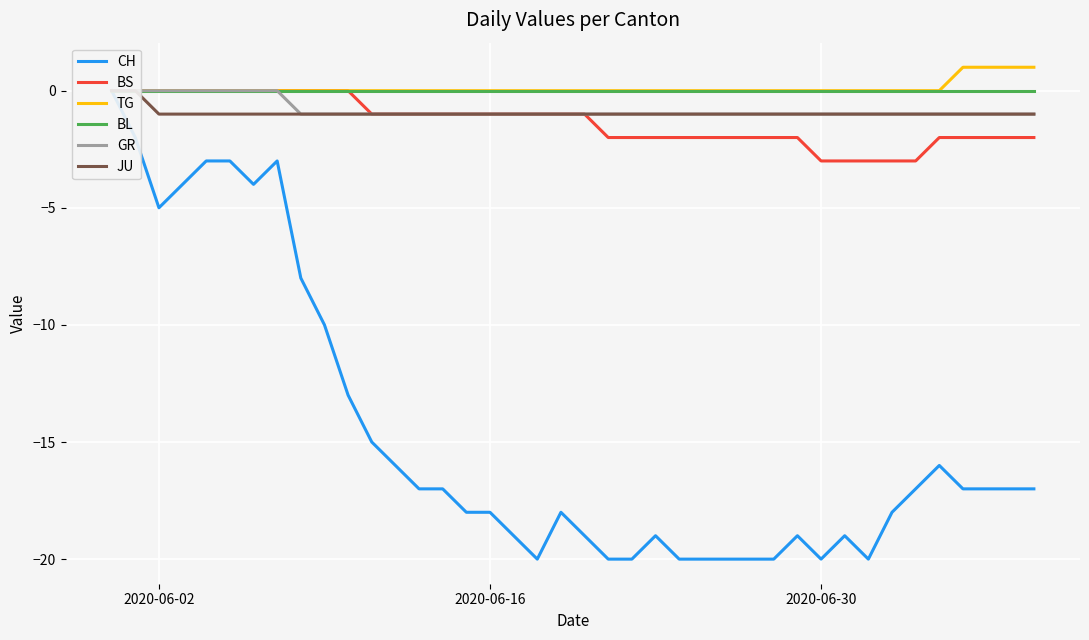

Reading left to right, transcribe all the data shown in this chart.

CH: 0	-2	-5	-4	-3	-3	-4	-3	-8	-10	-13	-15	-16	-17	-17	-18	-18	-19	-20	-18	-19	-20	-20	-19	-20	-20	-20	-20	-20	-19	-20	-19	-20	-18	-17	-16	-17	-17	-17	-17
BS: 0	0	0	0	0	0	0	0	0	0	0	-1	-1	-1	-1	-1	-1	-1	-1	-1	-1	-2	-2	-2	-2	-2	-2	-2	-2	-2	-3	-3	-3	-3	-3	-2	-2	-2	-2	-2
TG: 0	0	0	0	0	0	0	0	0	0	0	0	0	0	0	0	0	0	0	0	0	0	0	0	0	0	0	0	0	0	0	0	0	0	0	0	1	1	1	1
BL: 0	0	0	0	0	0	0	0	0	0	0	0	0	0	0	0	0	0	0	0	0	0	0	0	0	0	0	0	0	0	0	0	0	0	0	0	0	0	0	0
GR: 0	0	0	0	0	0	0	0	-1	-1	-1	-1	-1	-1	-1	-1	-1	-1	-1	-1	-1	-1	-1	-1	-1	-1	-1	-1	-1	-1	-1	-1	-1	-1	-1	-1	-1	-1	-1	-1
JU: 0	0	-1	-1	-1	-1	-1	-1	-1	-1	-1	-1	-1	-1	-1	-1	-1	-1	-1	-1	-1	-1	-1	-1	-1	-1	-1	-1	-1	-1	-1	-1	-1	-1	-1	-1	-1	-1	-1	-1